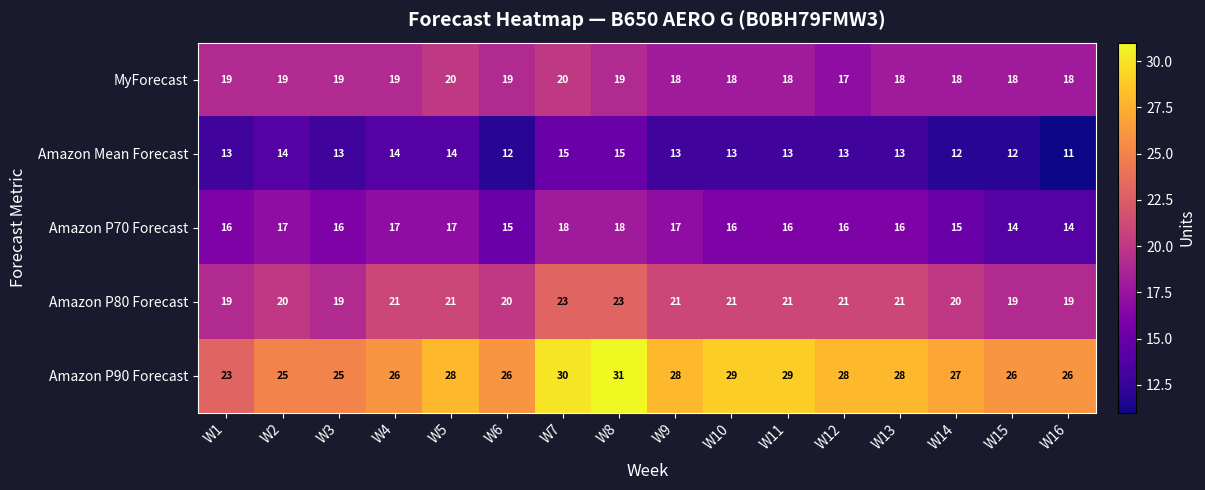

Is it true that Amazon Mean Forecast equals 15 at W7?

True